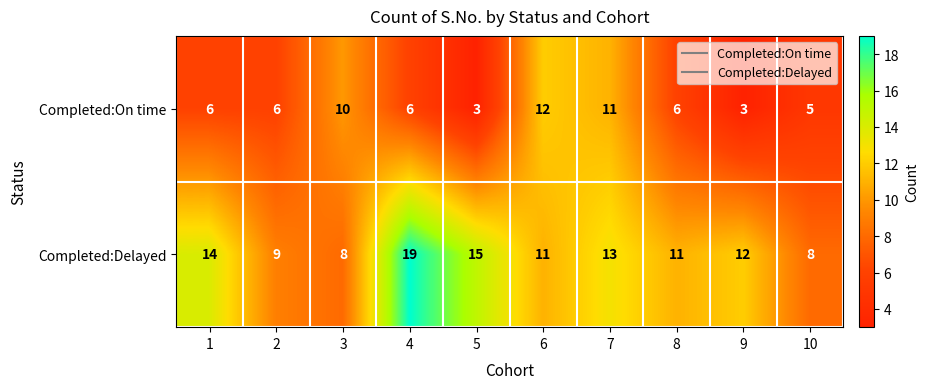

Which series has the largest range (max minus min)?

Completed:Delayed